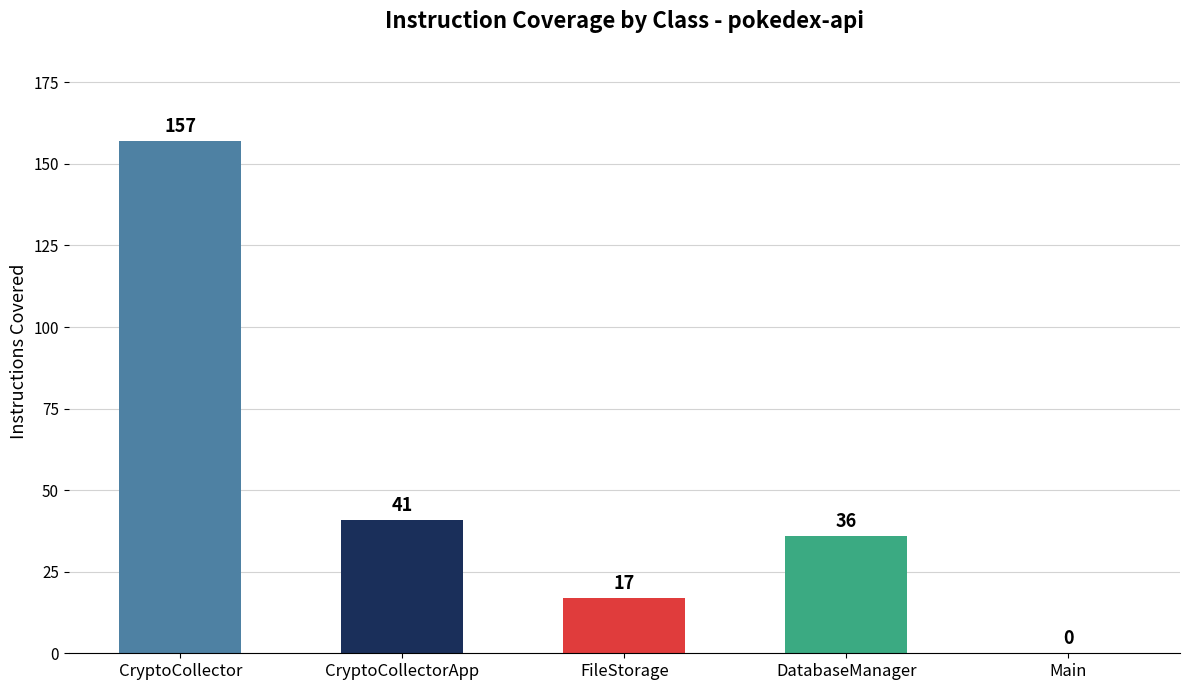

What is the ratio of the value at DatabaseManager to the value at FileStorage?

2.1